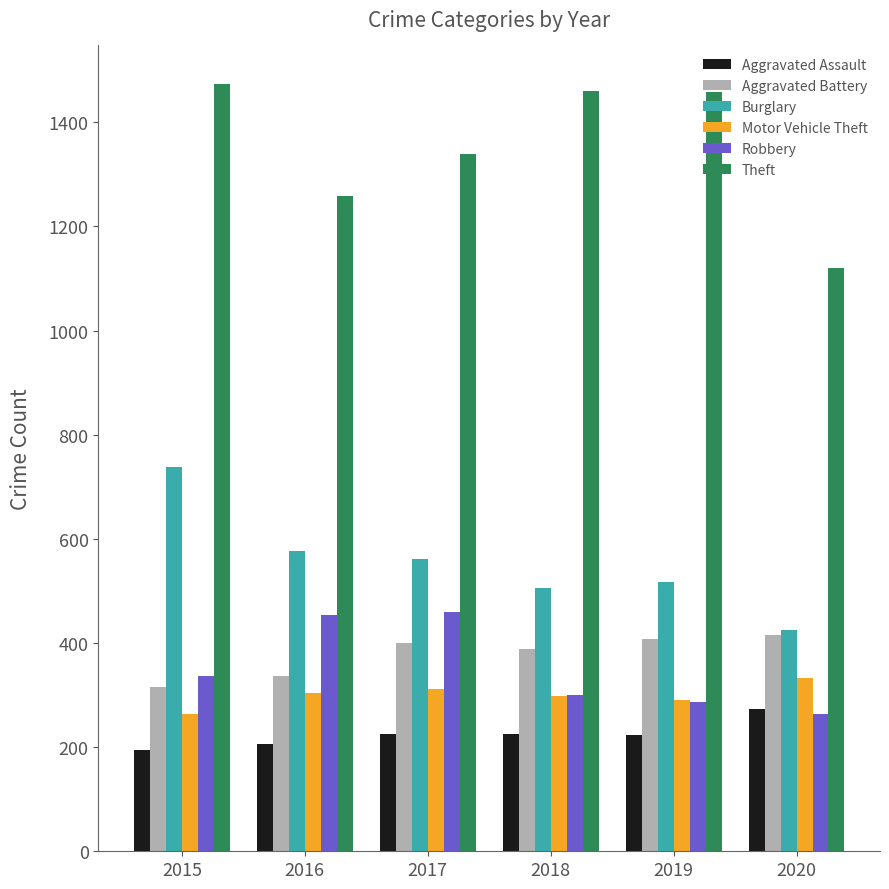

Which series has the largest range (max minus min)?

Theft